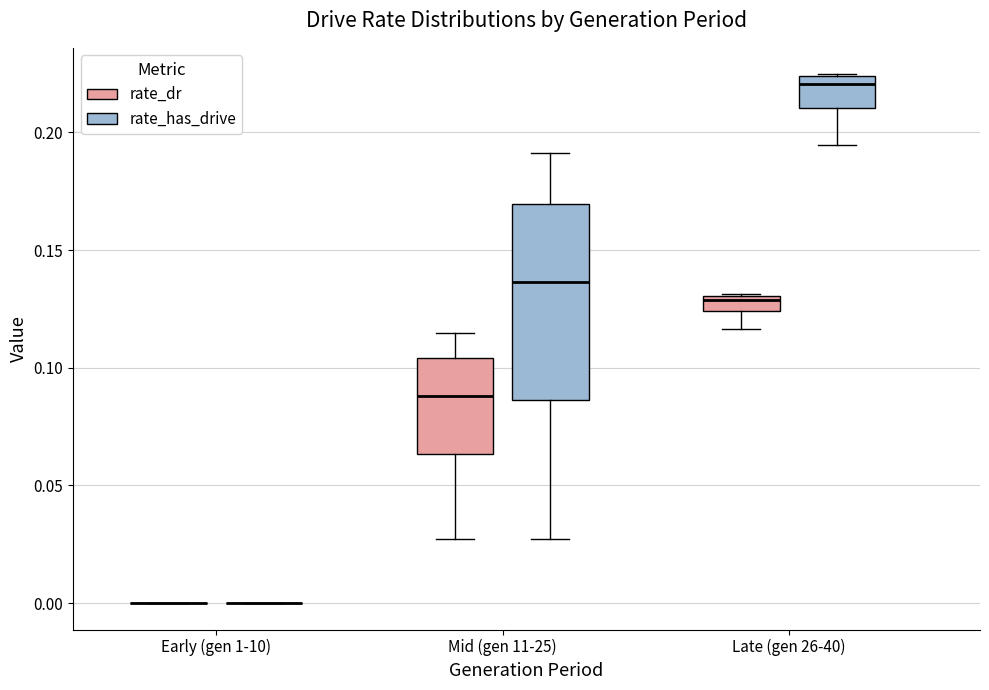

Comparing the boxes themselves (not the whiskers), which one is the tallest?

Mid (gen 11-25) (rate_has_drive)